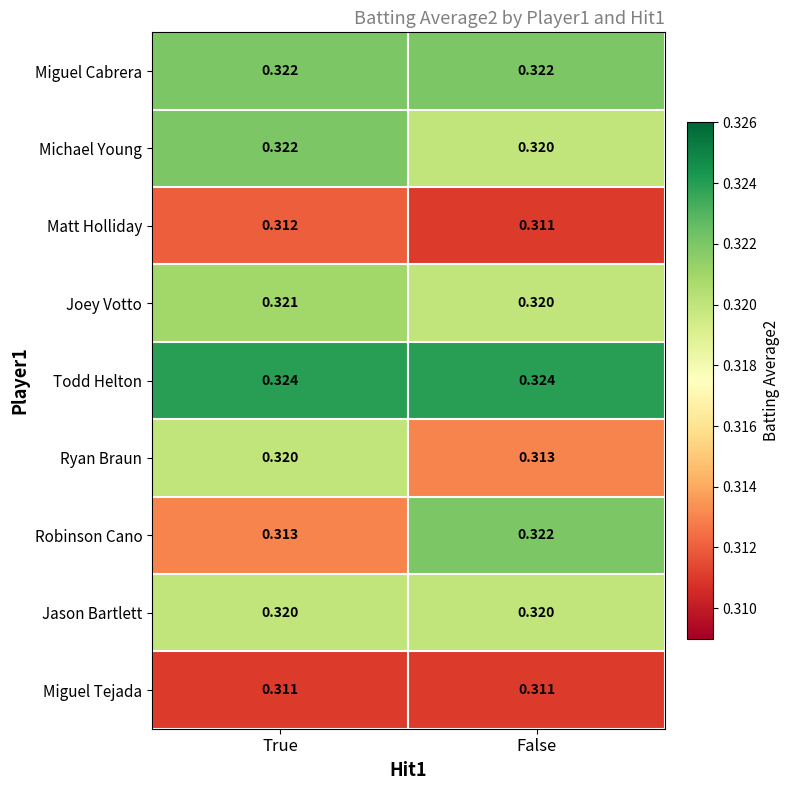

At which label does Matt Holliday reach its peak?

True